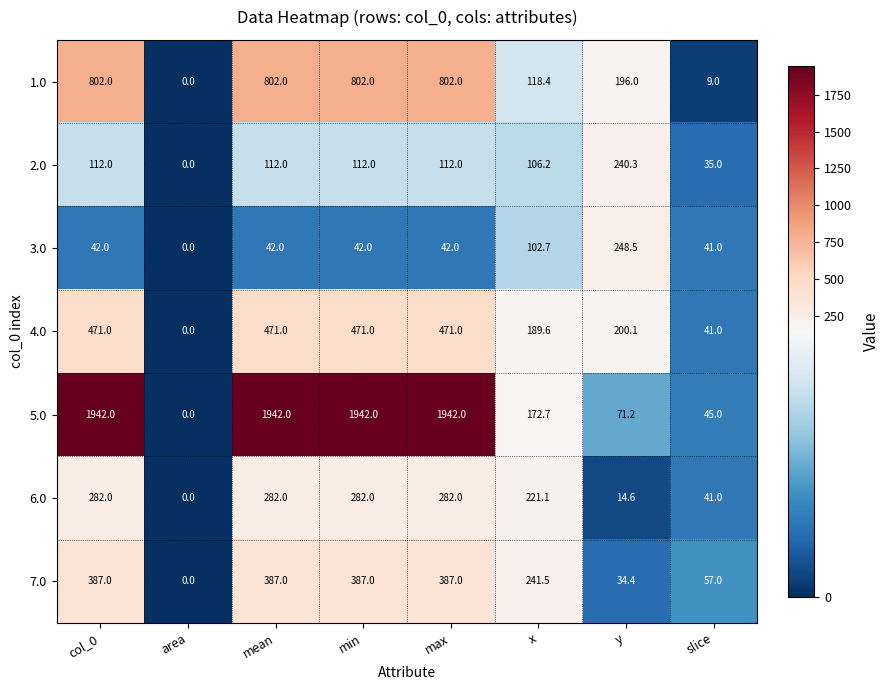

Is it true that 7.0 equals 241.5 at x?

True